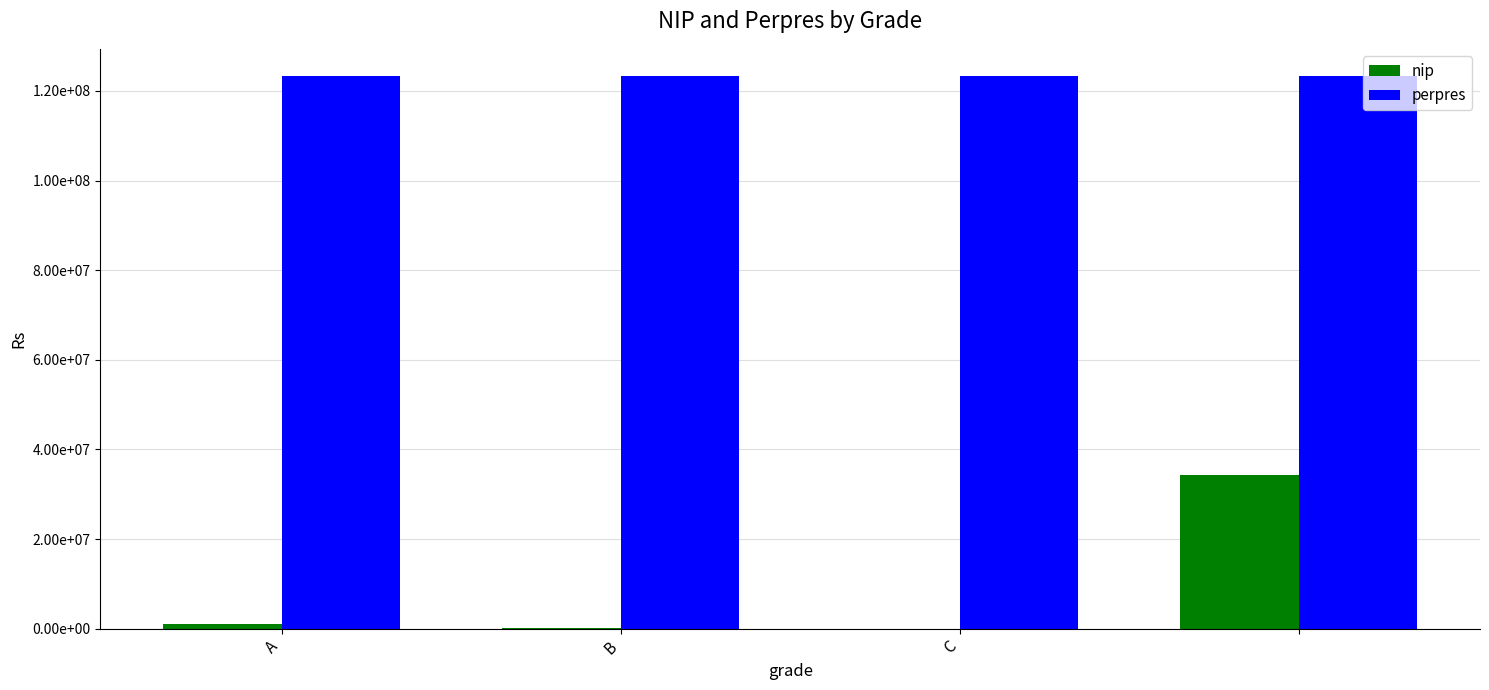

Which series has the largest range (max minus min)?

nip